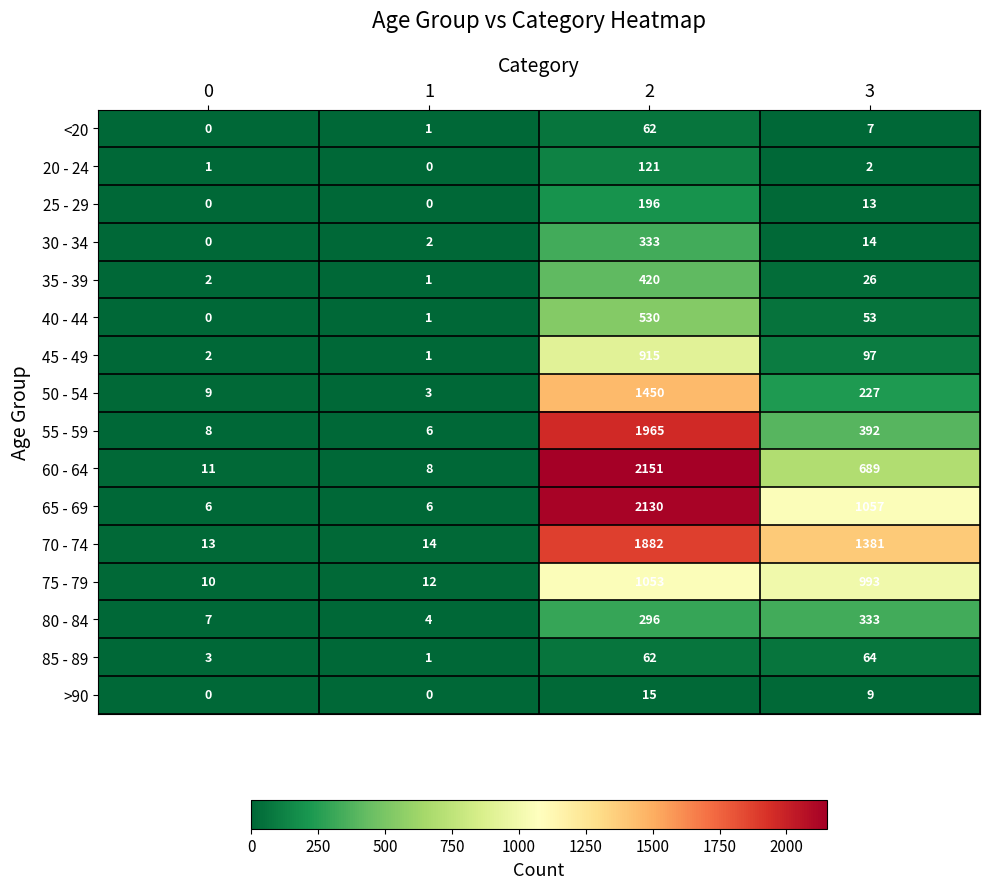

How many categories are shown in the chart?

4